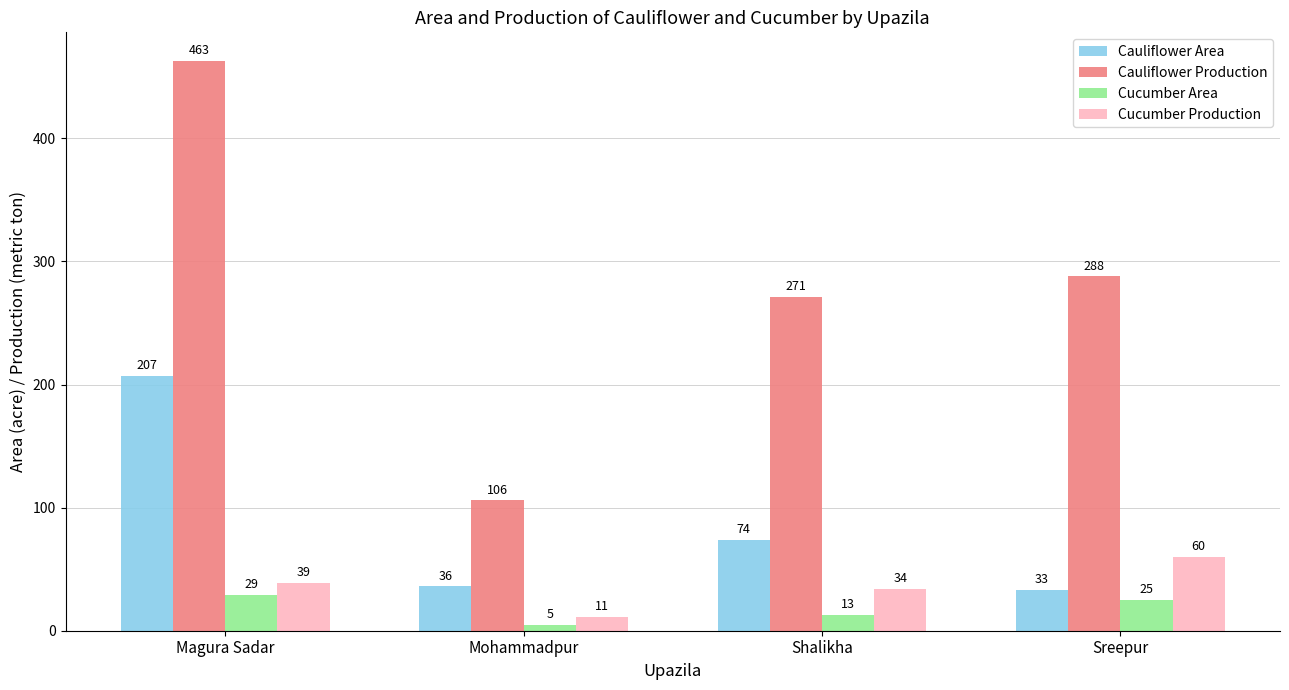

At how many categories does at least one series exceed 277?

2